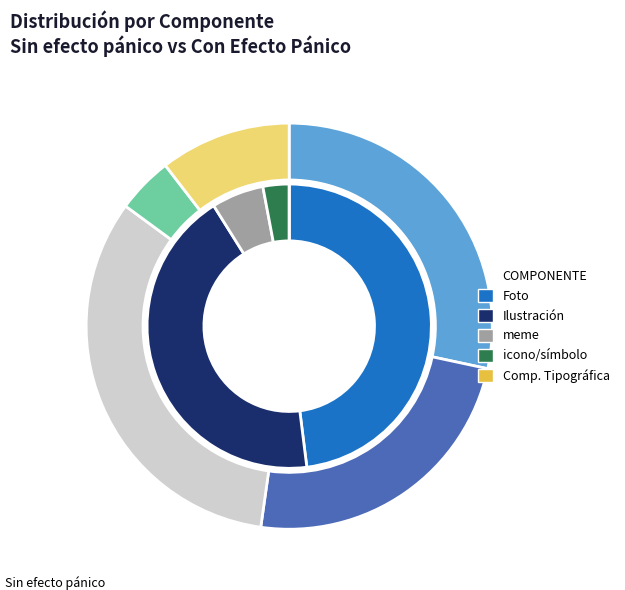

At Foto, list the series in order from smallest to largest.

Con Efecto Pánico, Sin efecto pánico